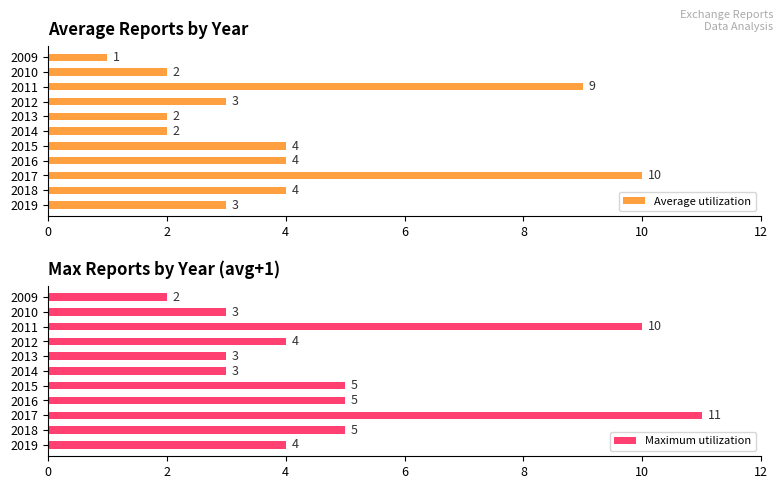

What value does the Maximum utilization series have at 2011?

10